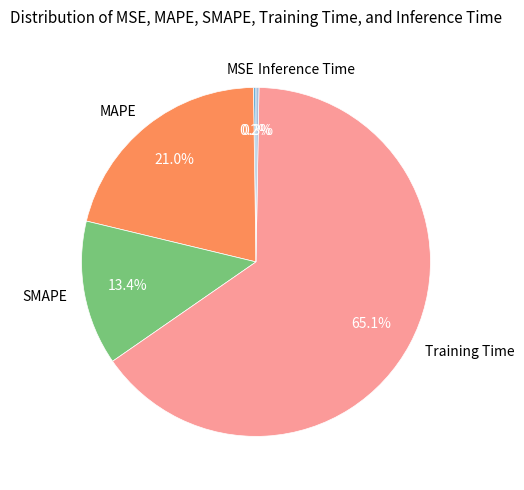

What percentage is the Training Time slice, to the nearest percent?

65%